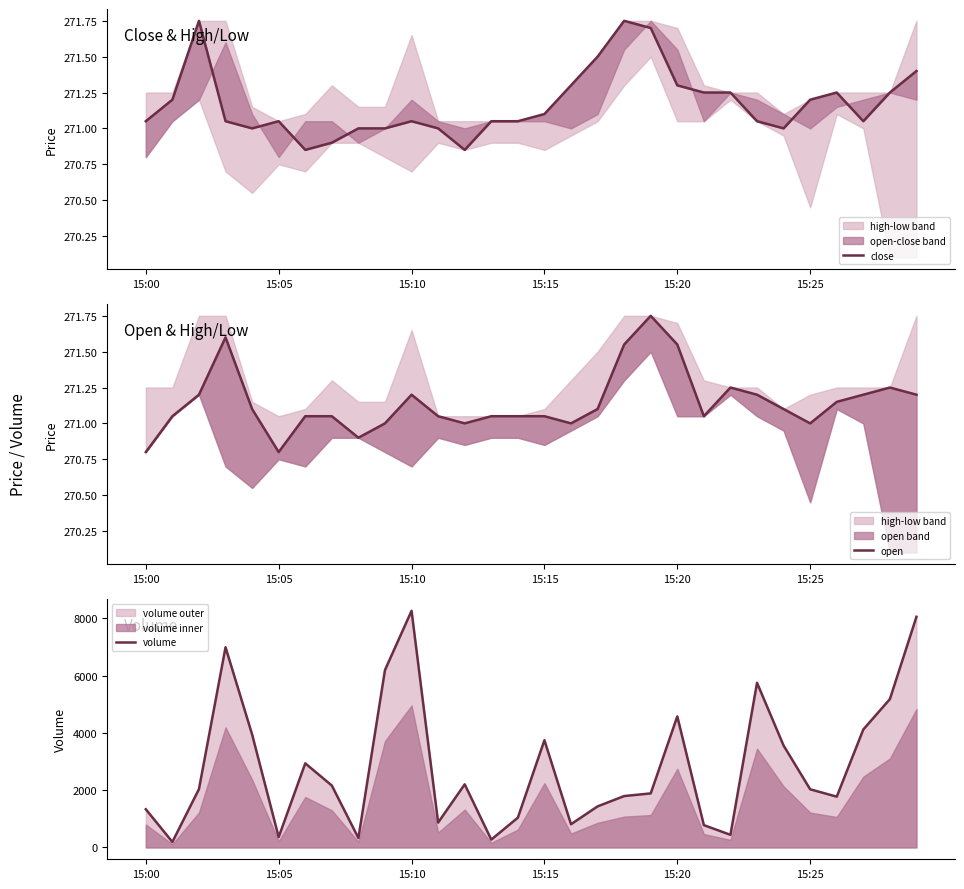

True or false: close and open intersect in this chart.

True